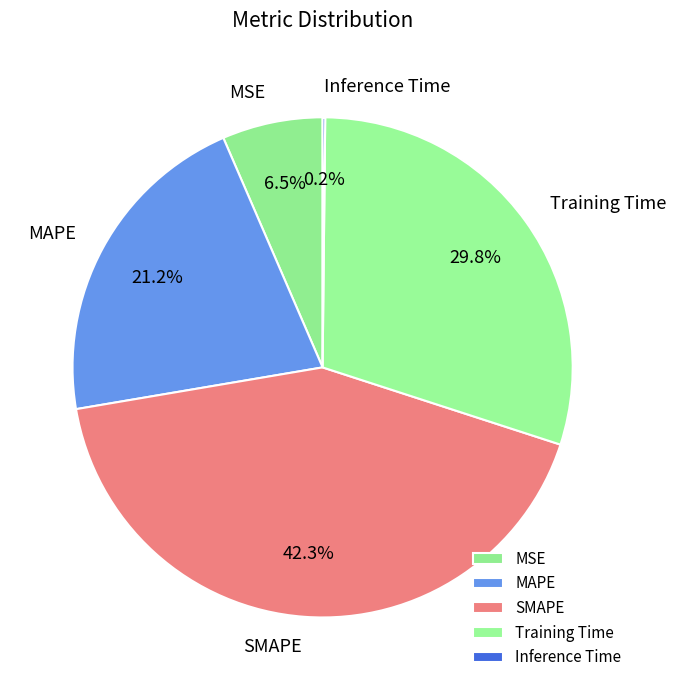

Which category has the biggest portion of the pie?

SMAPE